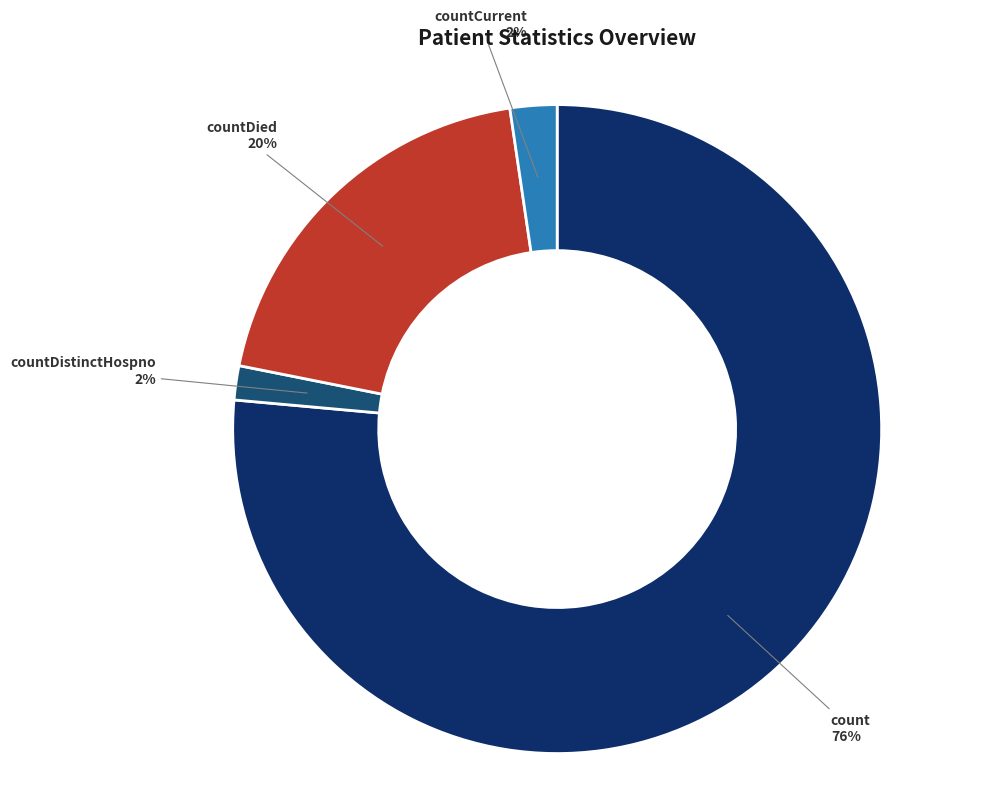

Does any single category account for the majority?

Yes